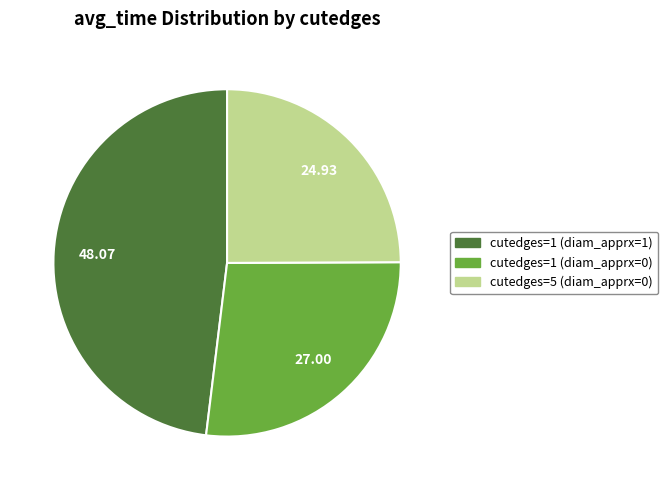

Is there a majority slice in this chart?

No